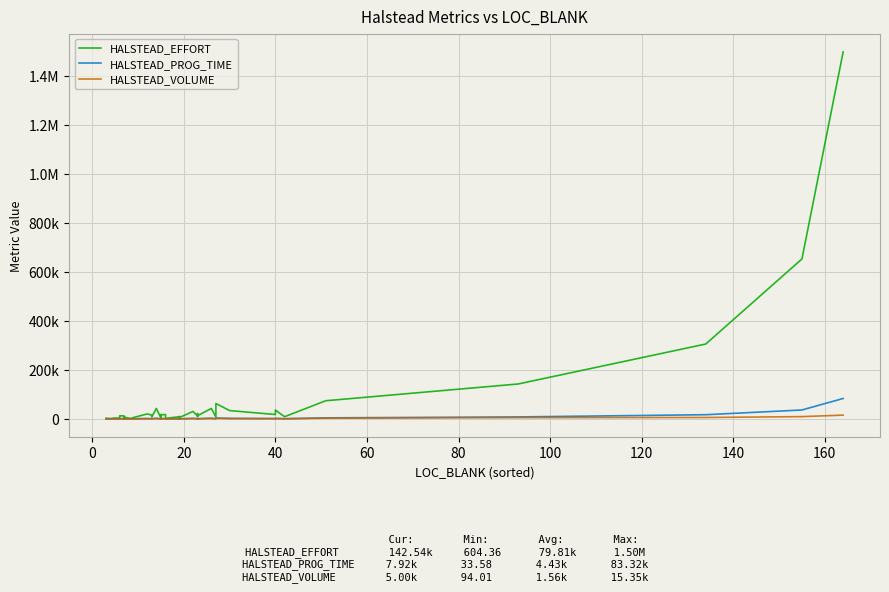

How many values in the HALSTEAD_PROG_TIME series exceed 708?

20